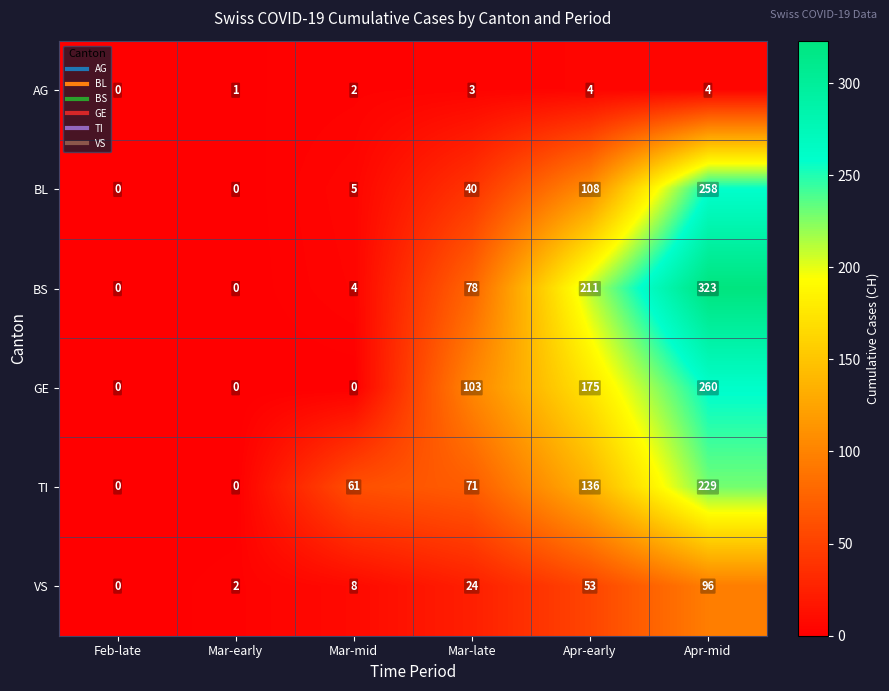

What is the difference between the second highest and minimum values in the GE series?

175